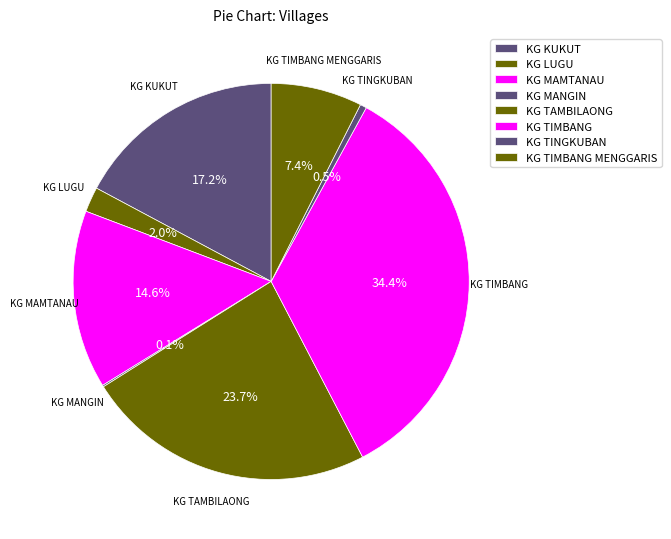

Is it true that KG TIMBANG is 34% of the pie?

True